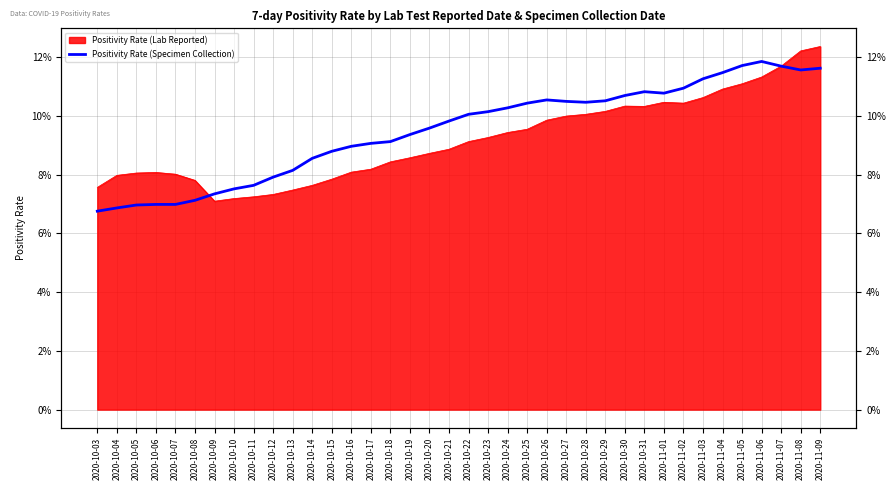

Which has a higher value, 2020-10-03 or 2020-10-04?

2020-10-04